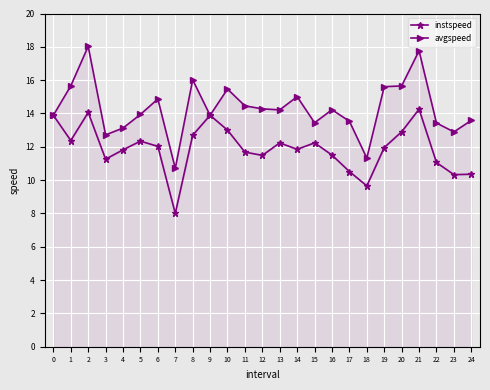

Reading right to left, list all the values displayed in this chart.

instspeed: 10.4	10.3	11.1	14.3	12.9	12.0	9.7	10.5	11.5	12.2	11.8	12.2	11.5	11.7	13.0	13.9	12.7	8.0	12.0	12.3	11.8	11.3	14.1	12.4	13.9
avgspeed: 13.6	12.9	13.4	17.8	15.7	15.6	11.3	13.5	14.2	13.4	15.0	14.2	14.3	14.5	15.5	13.9	16.0	10.7	14.9	13.9	13.1	12.7	18.0	15.7	13.9